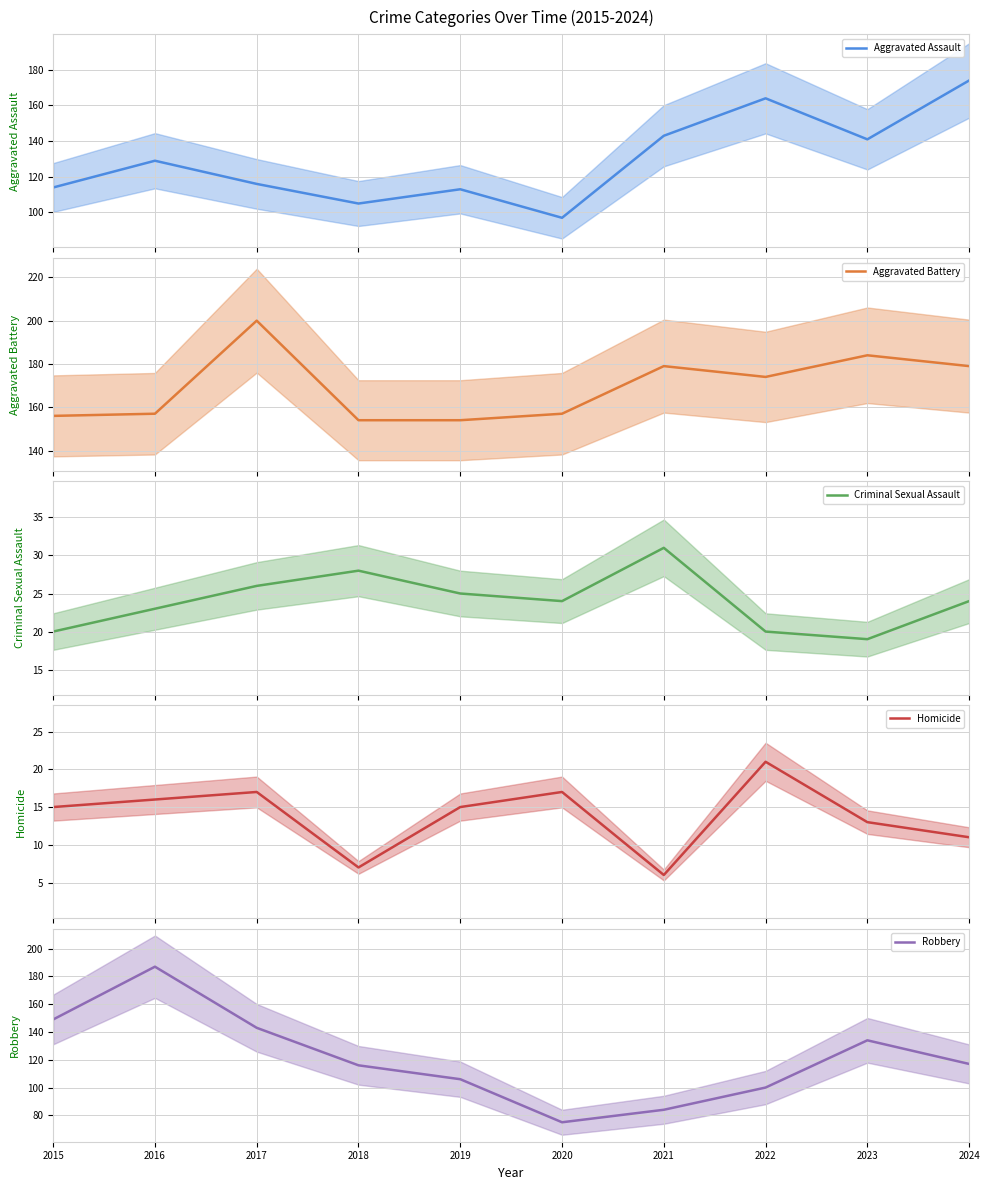

At which category does Aggravated Assault reach its first local valley?

2018